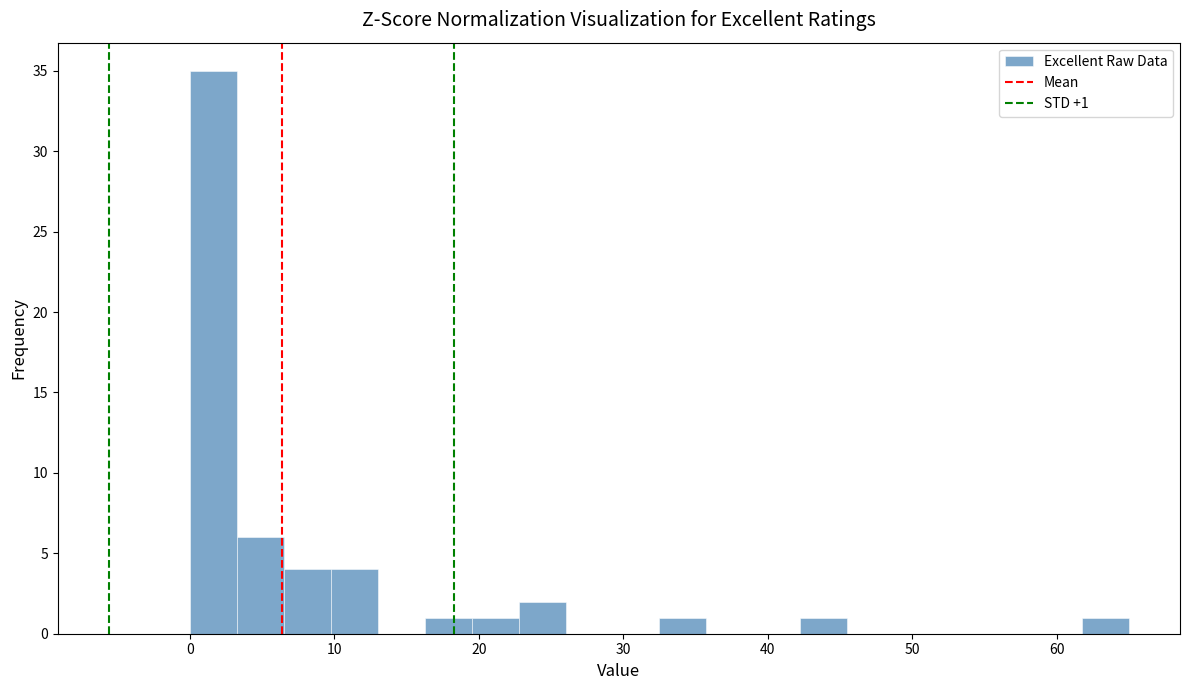

Read against the x-axis, roughly where is the centre of the tallest bar?

2